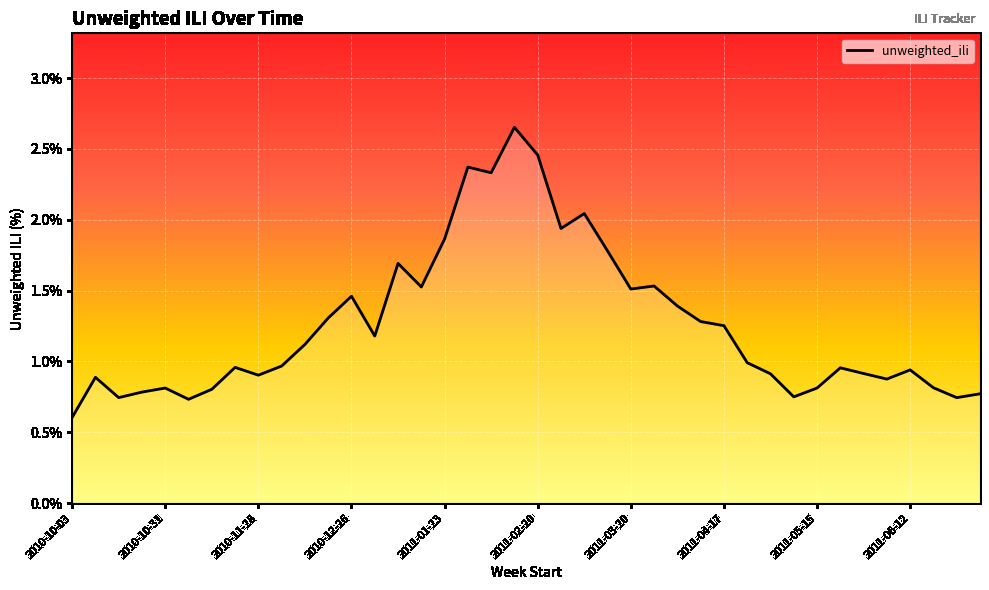

How many lines are shown in the chart?

1